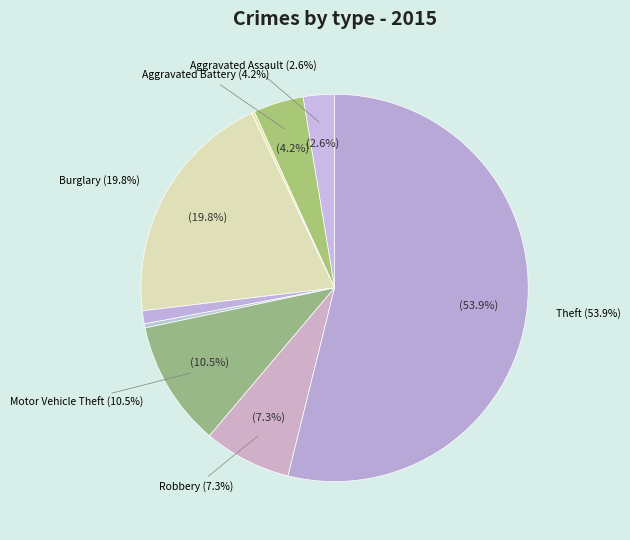

Which slice represents more than half of the pie?

Theft